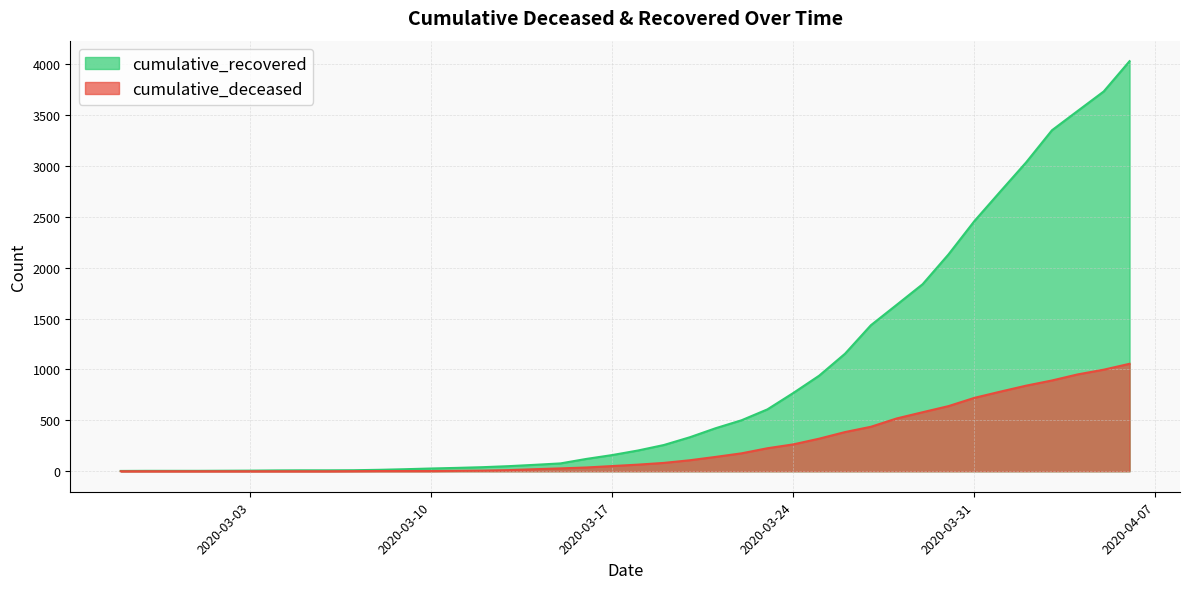

What is the approximate value of cumulative_recovered at 2020-03-31, to the nearest 100?

2500